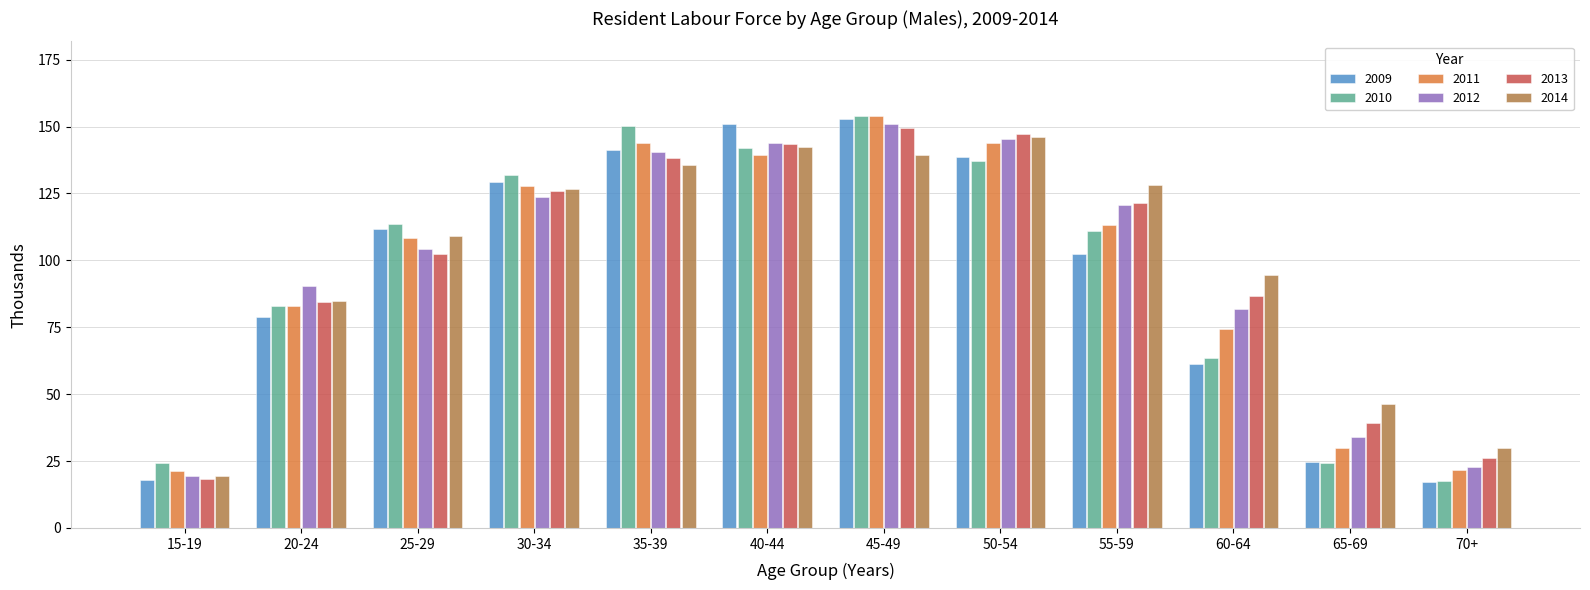

At how many categories does at least one series exceed 52?

9